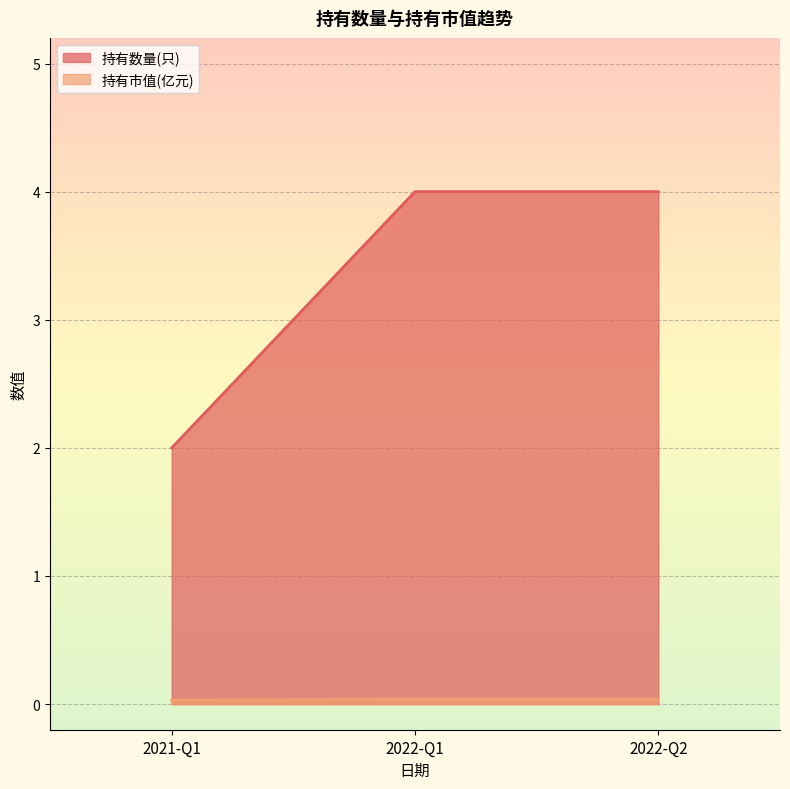

Reading right to left, transcribe all the data shown in this chart.

持有数量(只): 2022-Q2=4.0	2022-Q1=4.0	2021-Q1=2.0
持有市值(亿元): 2022-Q2=0.0	2022-Q1=0.0	2021-Q1=0.0